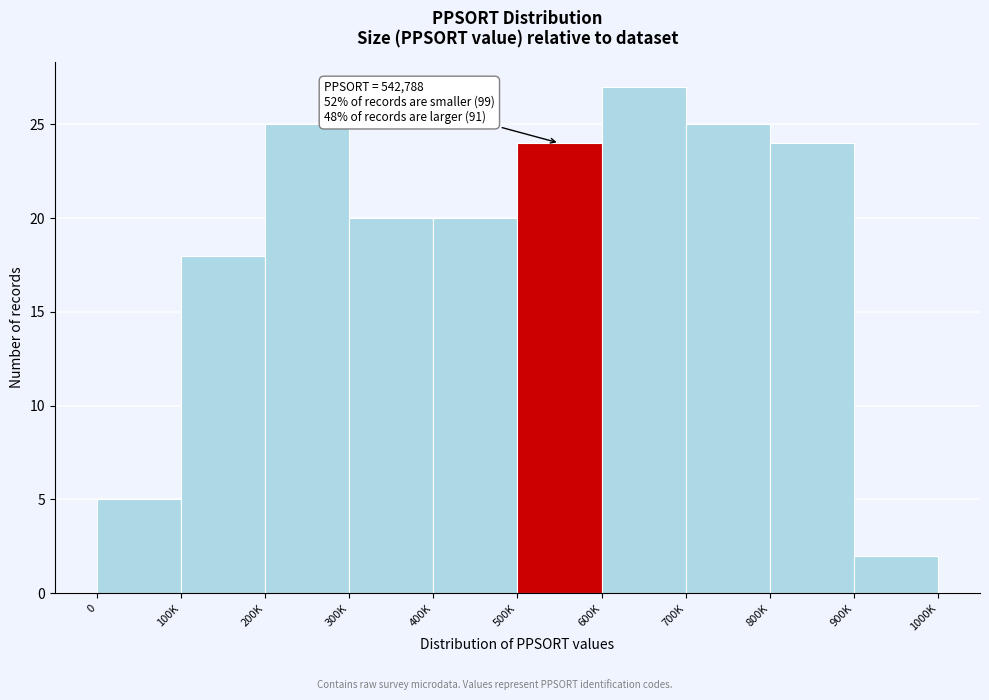

Reading right to left, transcribe all the data shown in this chart.

2	24	25	27	24	20	20	25	18	5